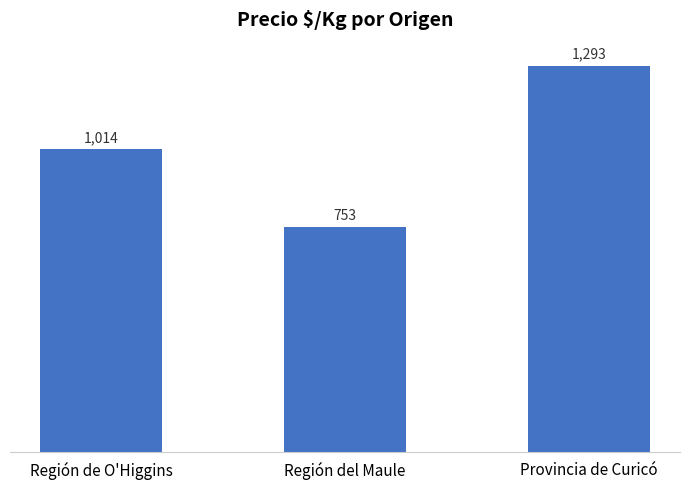

Count the number of data series in this chart.

1